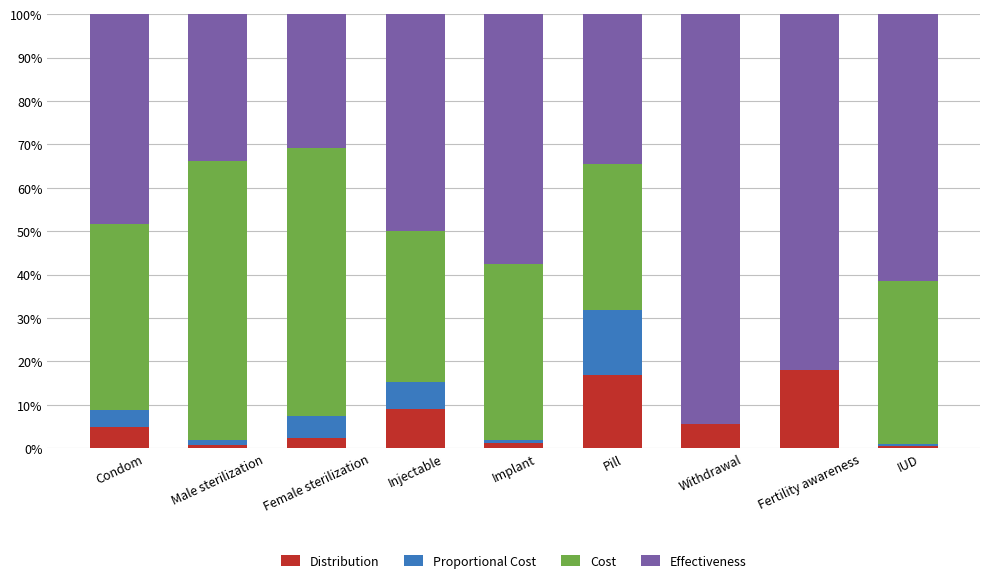

What is the total value across all series at Injectable?

100.0